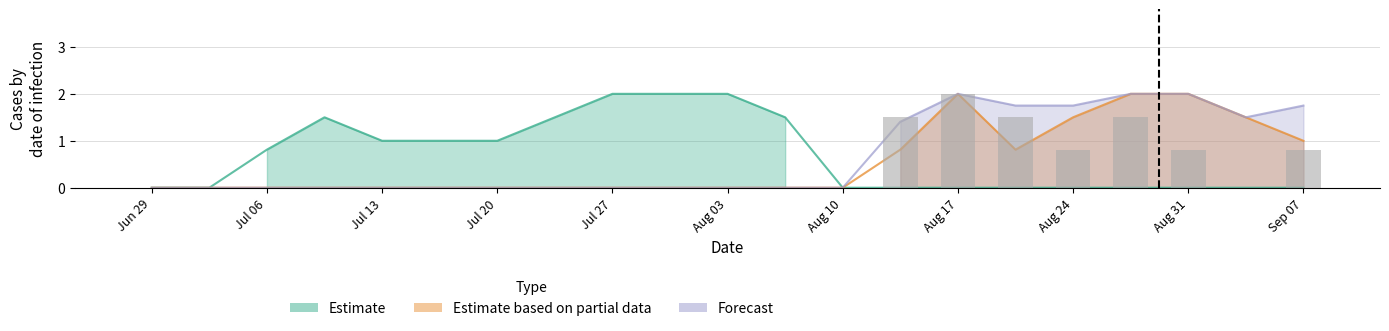

What value does the data have at Sep 07?

0.8